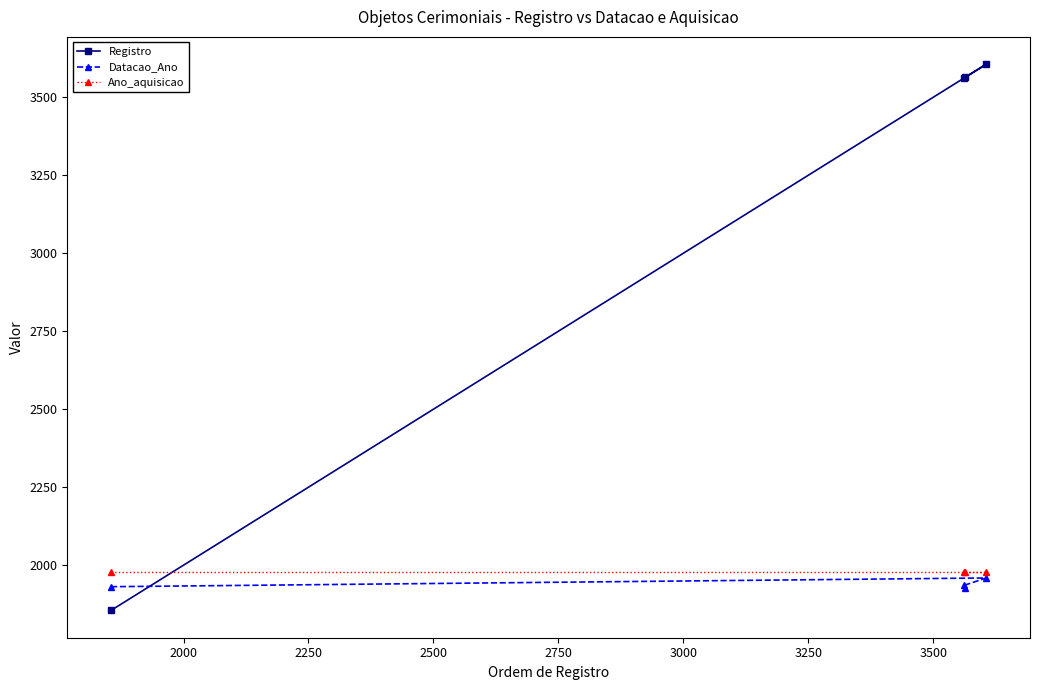

True or false: Registro and Ano_aquisicao intersect in this chart.

True